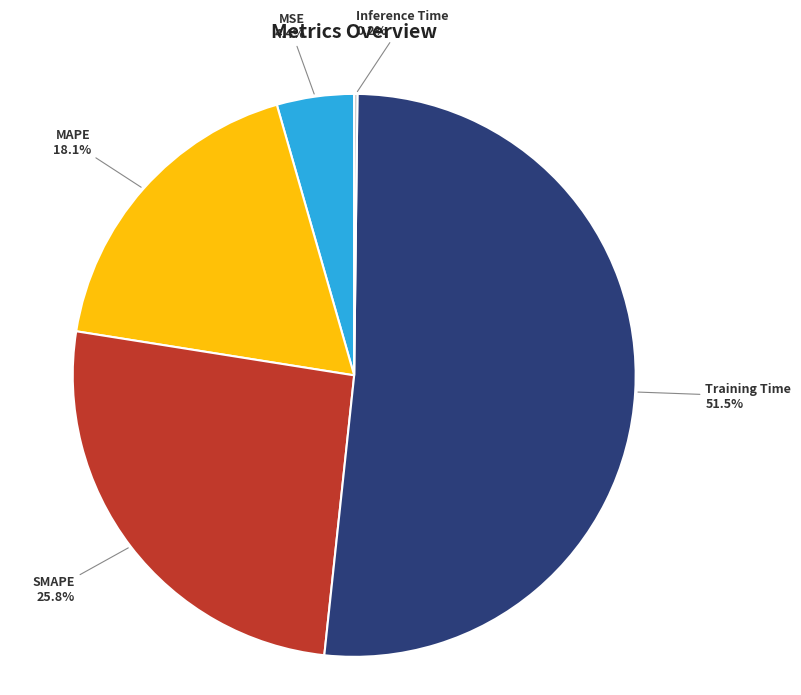

Is there a majority slice in this chart?

Yes